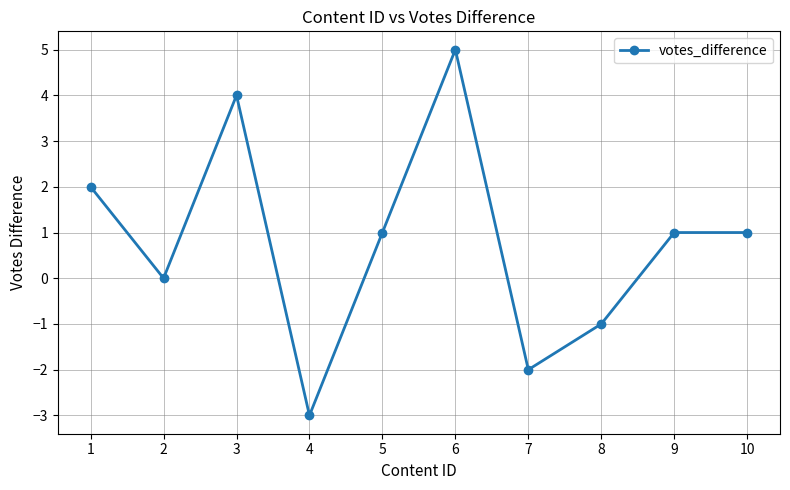

What is the difference between the second highest and minimum values?

7